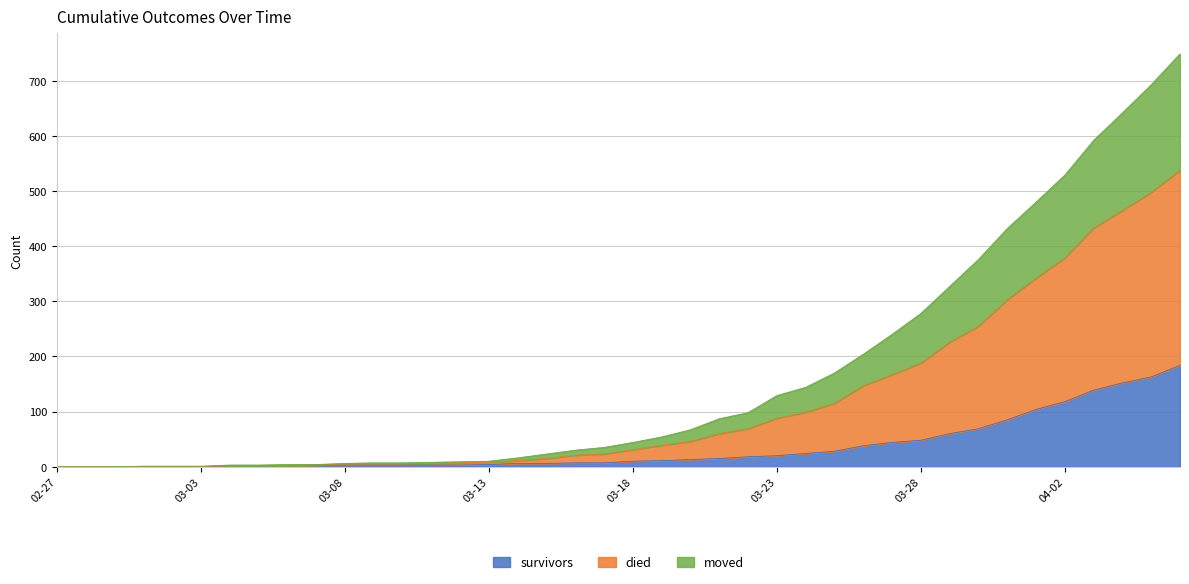

Is the value of moved at 2020-03-12 greater than the value of survivors at 2020-04-03?

No